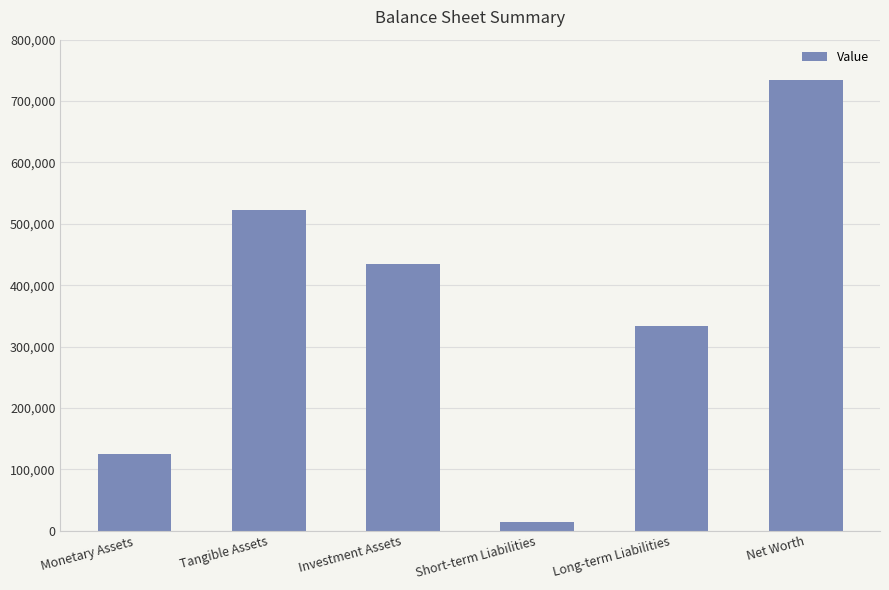

The value at Tangible Assets is 522863. True or false?

True